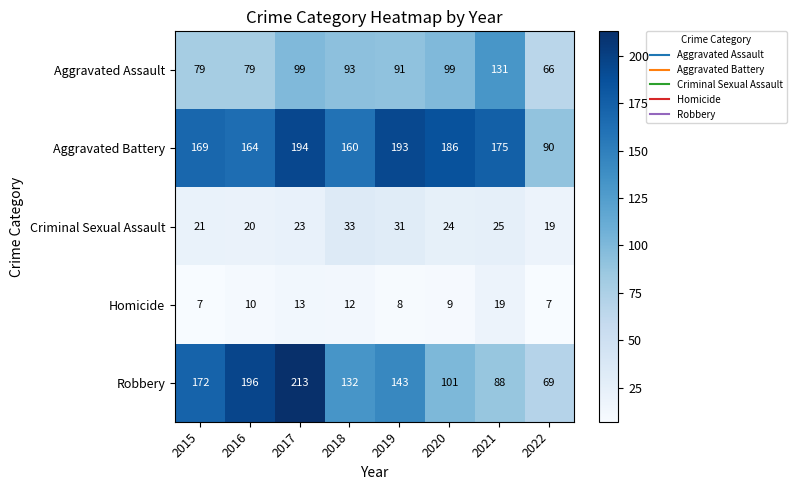

Between 2018 and 2020, which series saw the biggest shift?

Robbery